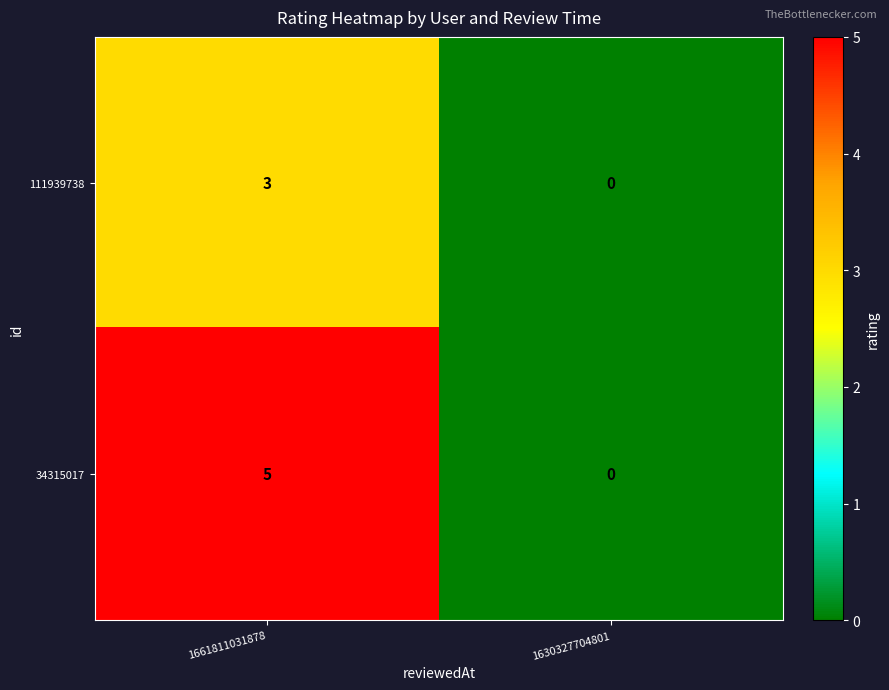

What is the difference between the highest and lowest values at 1661811031878?

2